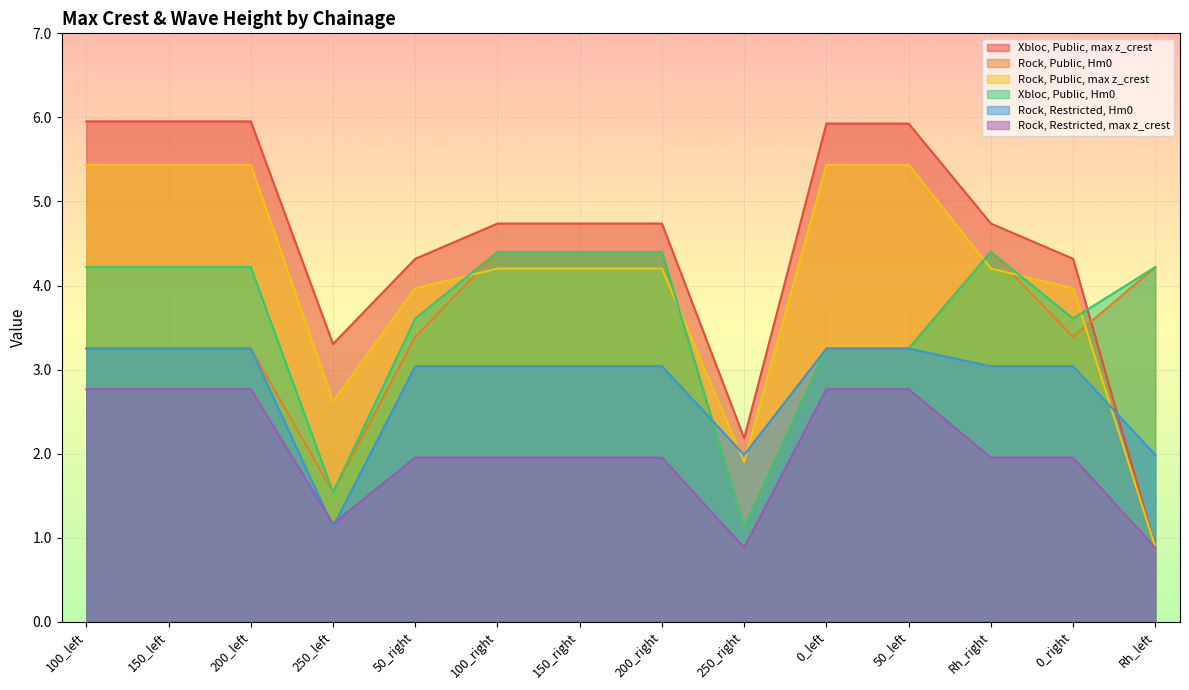

Reading right to left, what are all the values shown in this chart?

Xbloc, Public, max z_crest: Rh_left=0.9	0_right=4.3	Rh_right=4.7	50_left=5.9	0_left=5.9	250_right=2.2	200_right=4.7	150_right=4.7	100_right=4.7	50_right=4.3	250_left=3.3	200_left=6.0	150_left=6.0	100_left=6.0
Rock, Public, Hm0: Rh_left=4.2	0_right=3.4	Rh_right=4.4	50_left=3.2	0_left=3.2	250_right=1.1	200_right=4.4	150_right=4.4	100_right=4.4	50_right=3.4	250_left=1.5	200_left=3.2	150_left=3.2	100_left=3.2
Rock, Public, max z_crest: Rh_left=0.9	0_right=4.0	Rh_right=4.2	50_left=5.4	0_left=5.4	250_right=1.9	200_right=4.2	150_right=4.2	100_right=4.2	50_right=4.0	250_left=2.6	200_left=5.4	150_left=5.4	100_left=5.4
Xbloc, Public, Hm0: Rh_left=4.2	0_right=3.6	Rh_right=4.4	50_left=3.2	0_left=3.2	250_right=1.1	200_right=4.4	150_right=4.4	100_right=4.4	50_right=3.6	250_left=1.5	200_left=4.2	150_left=4.2	100_left=4.2
Rock, Restricted, Hm0: Rh_left=2.0	0_right=3.0	Rh_right=3.0	50_left=3.2	0_left=3.2	250_right=2.0	200_right=3.0	150_right=3.0	100_right=3.0	50_right=3.0	250_left=1.1	200_left=3.2	150_left=3.2	100_left=3.2
Rock, Restricted, max z_crest: Rh_left=0.9	0_right=2.0	Rh_right=2.0	50_left=2.8	0_left=2.8	250_right=0.9	200_right=2.0	150_right=2.0	100_right=2.0	50_right=2.0	250_left=1.2	200_left=2.8	150_left=2.8	100_left=2.8